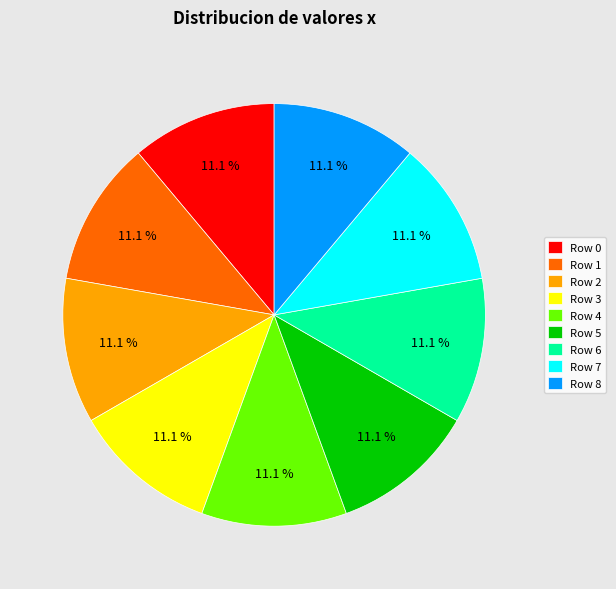

How much of the chart is everything except Row 6?

88.9%